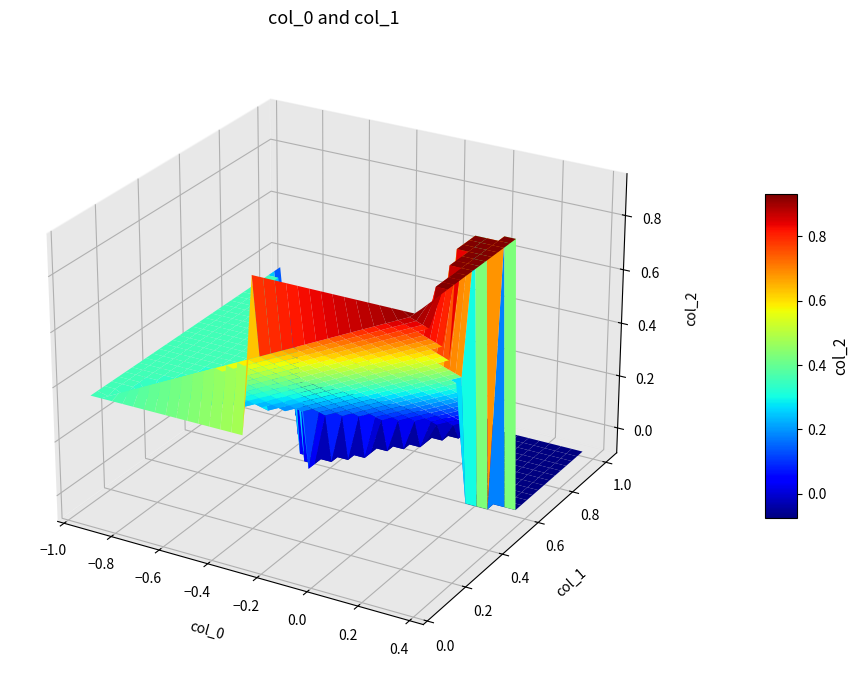

Reading left to right, extract all data points from this chart.

col_0: row_0=0.4	row_1=0.0	row_2=-0.9
col_1: row_0=0.1	row_1=1.0	row_2=0.0
col_2: row_0=0.9	row_1=-0.1	row_2=0.4